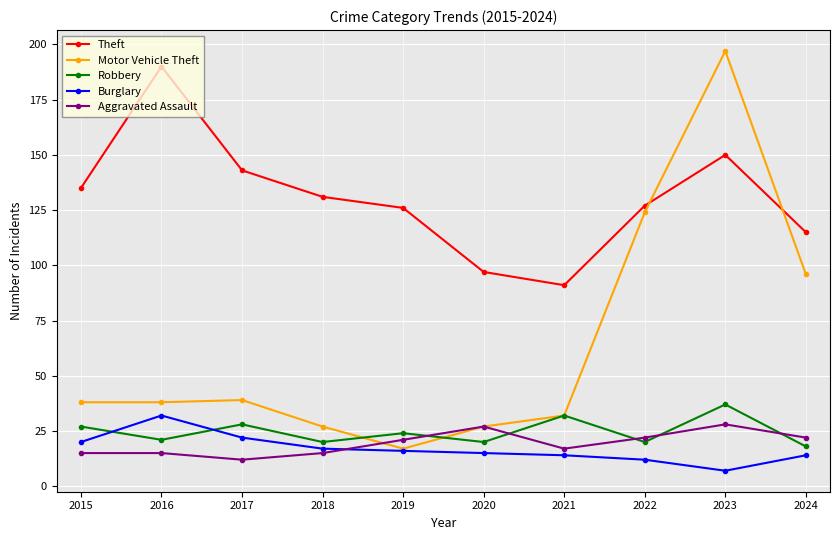

List the series in order of their peak value, highest first.

Motor Vehicle Theft, Theft, Robbery, Burglary, Aggravated Assault